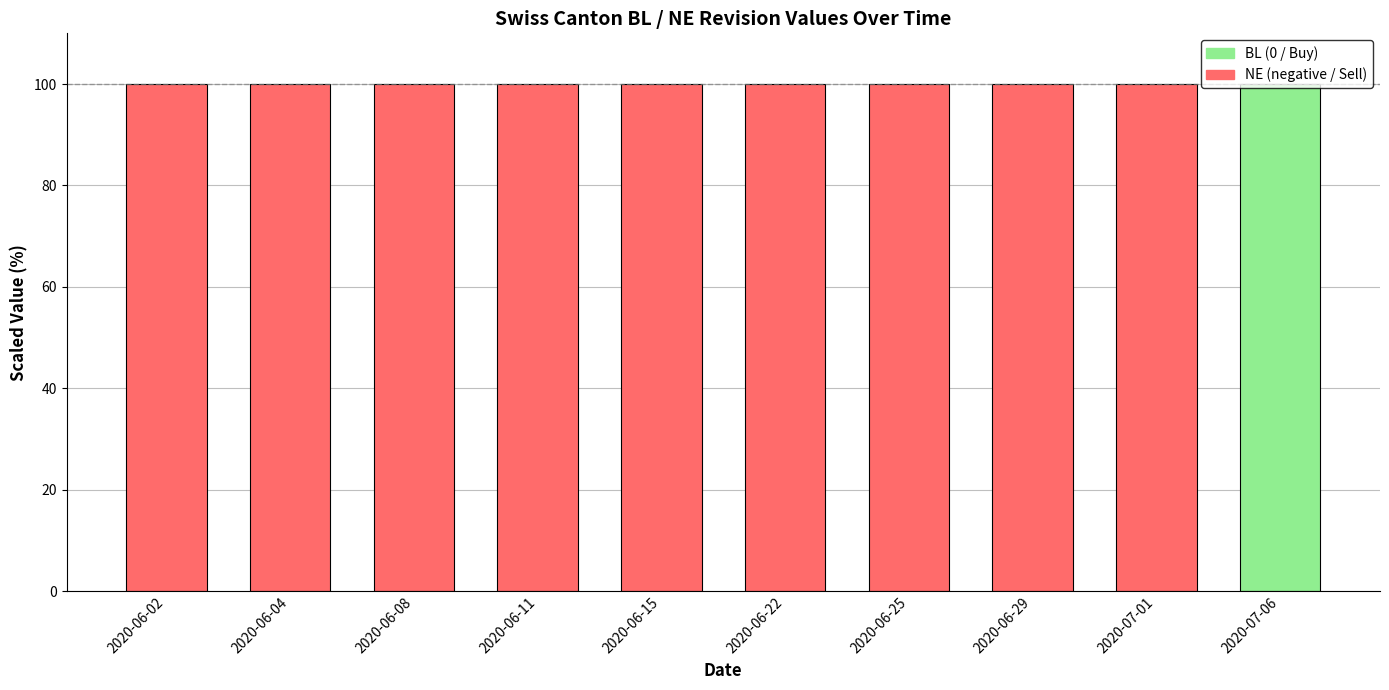

What is the total value across all series at 2020-06-04?

100